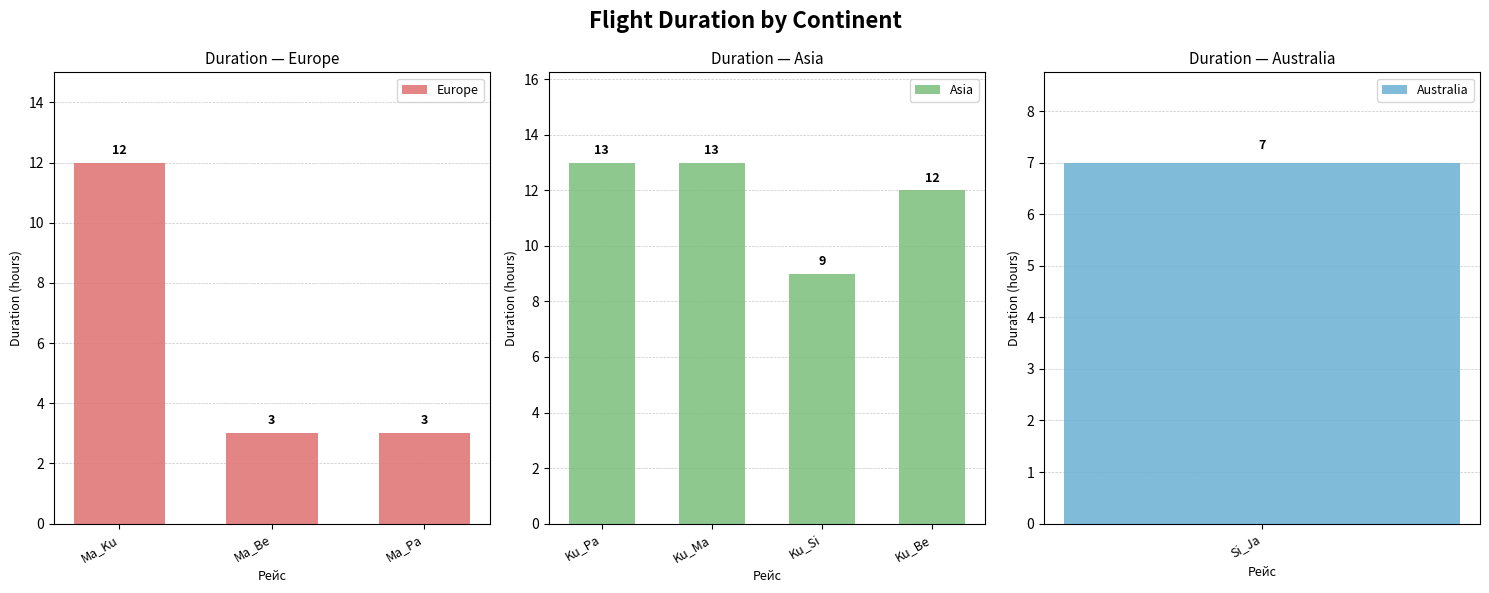

What is the label of the 5th bar from the left?

Ku_Ma